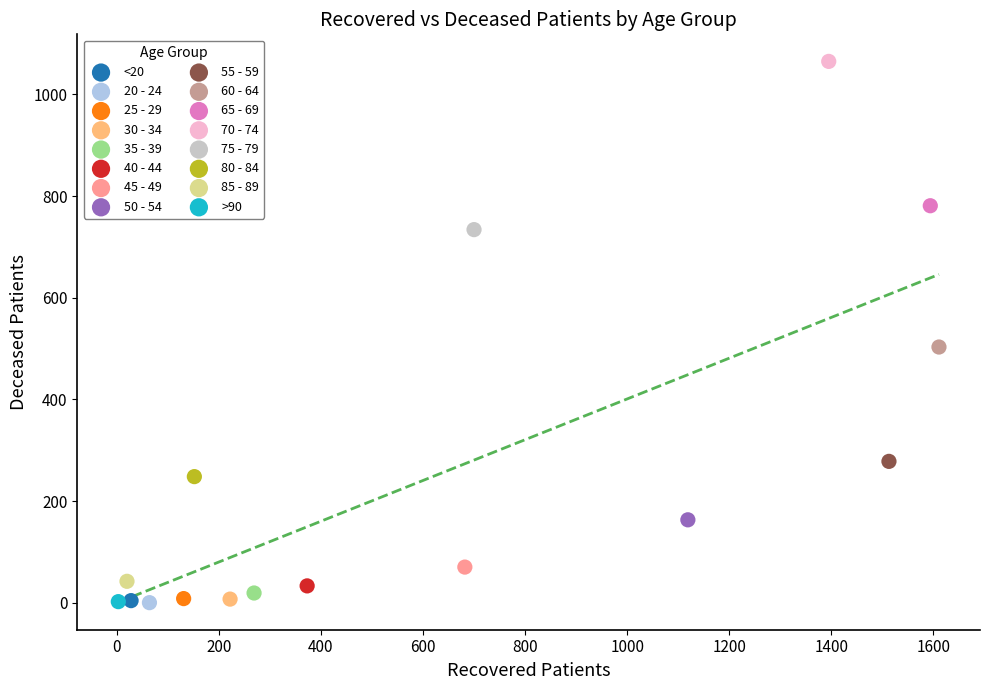

Which series contains the highest Y value?

70 - 74